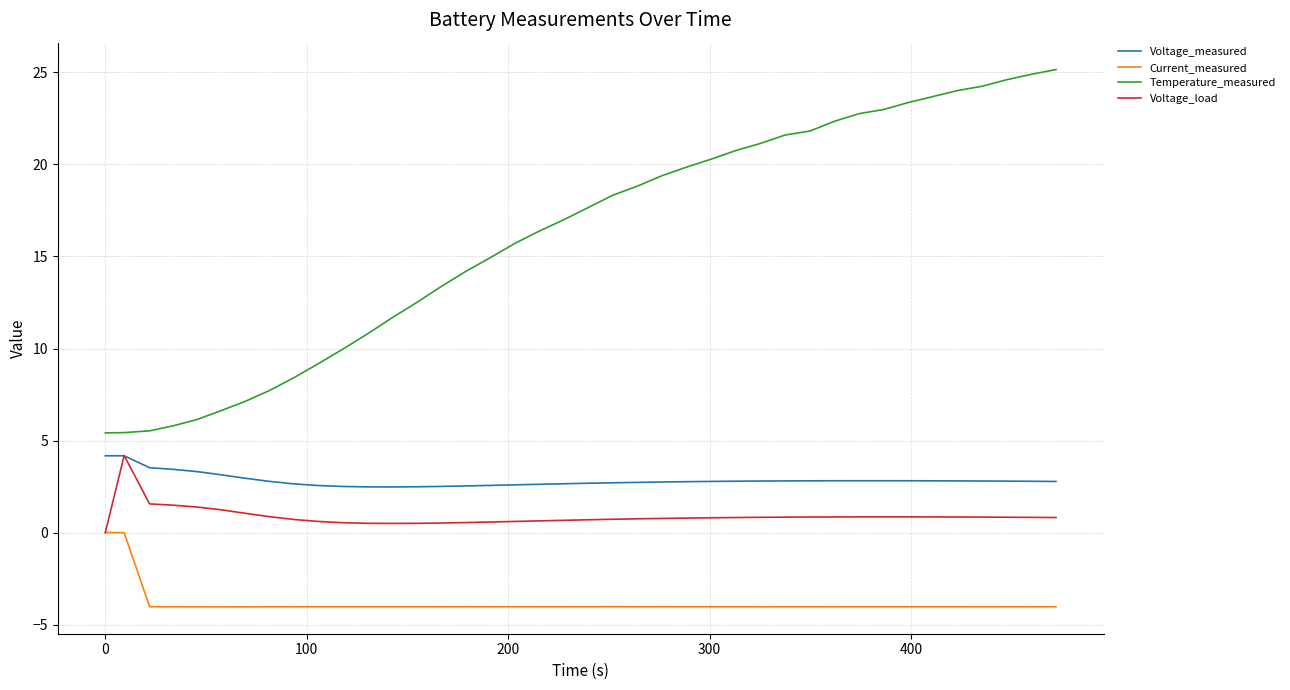

What is the highest value of the Voltage_load series?

4.2